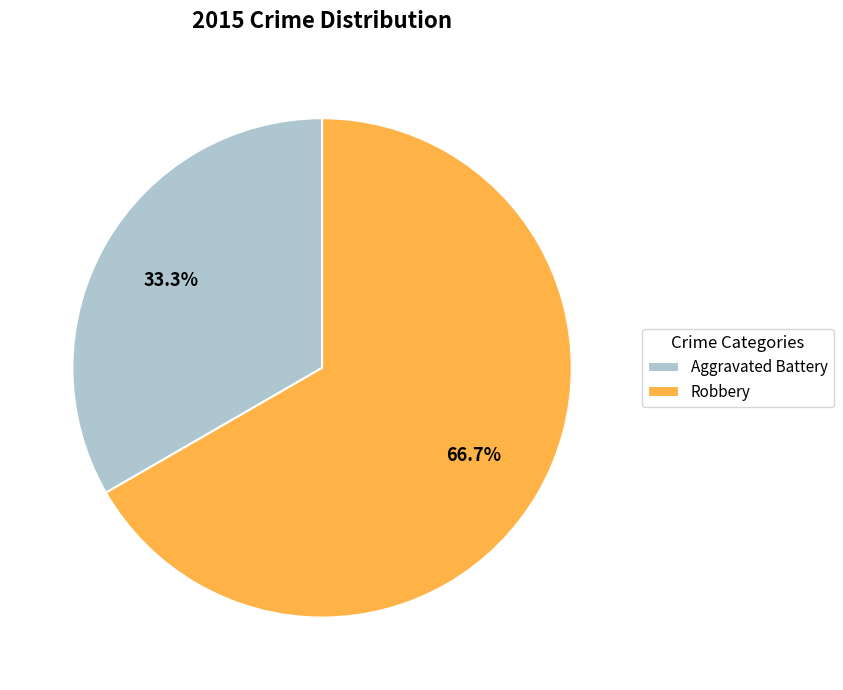

How many segments does this pie chart have?

2